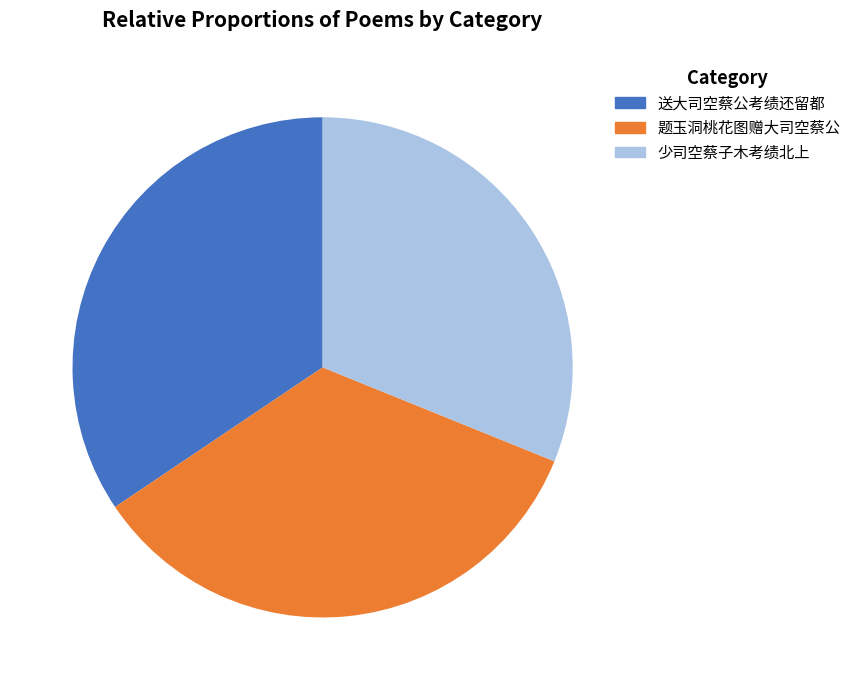

Between 送大司空蔡公考绩还留都 and 少司空蔡子木考绩北上, which is larger?

送大司空蔡公考绩还留都